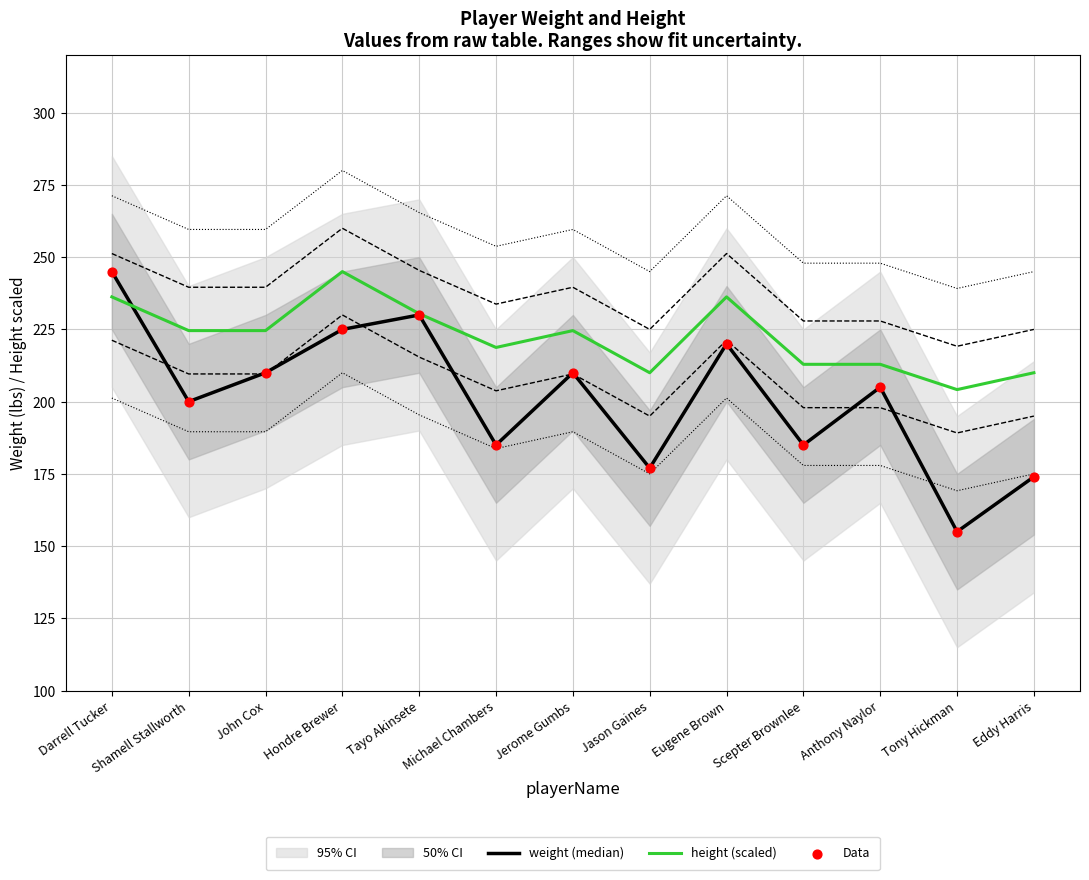

Is it true that height (scaled) equals 210.0 at Eddy Harris?

True